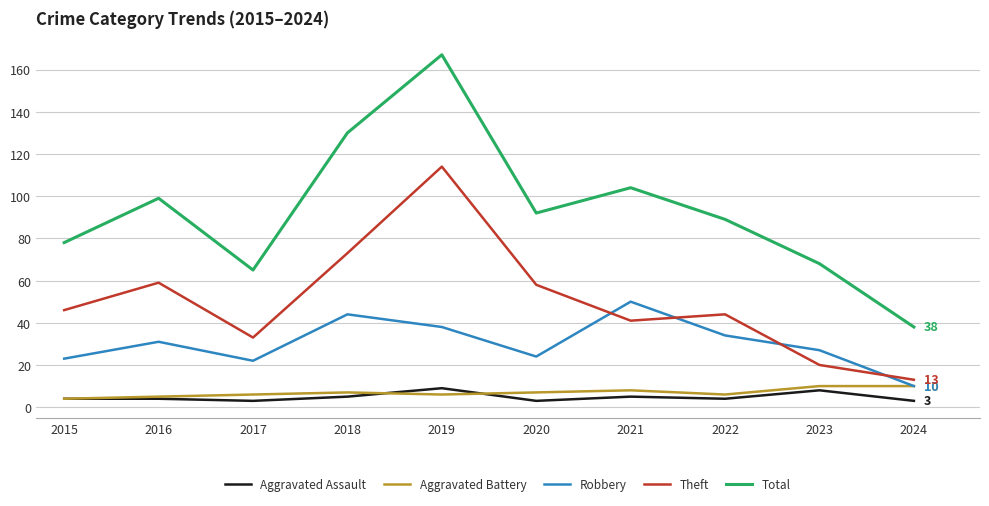

Which series has the widest spread of values?

Total